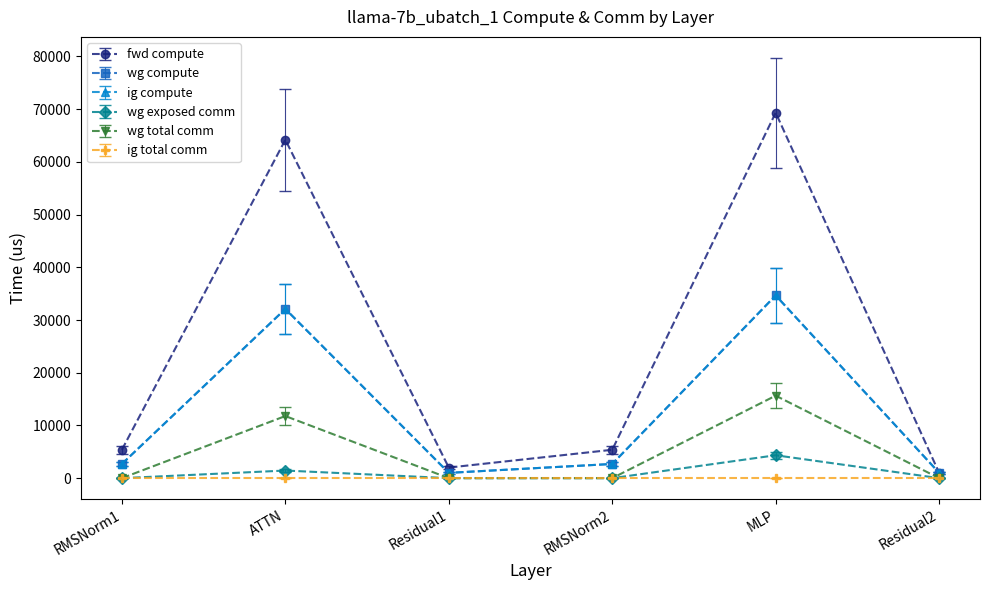

Is this an area chart (filled region under the line)?

No